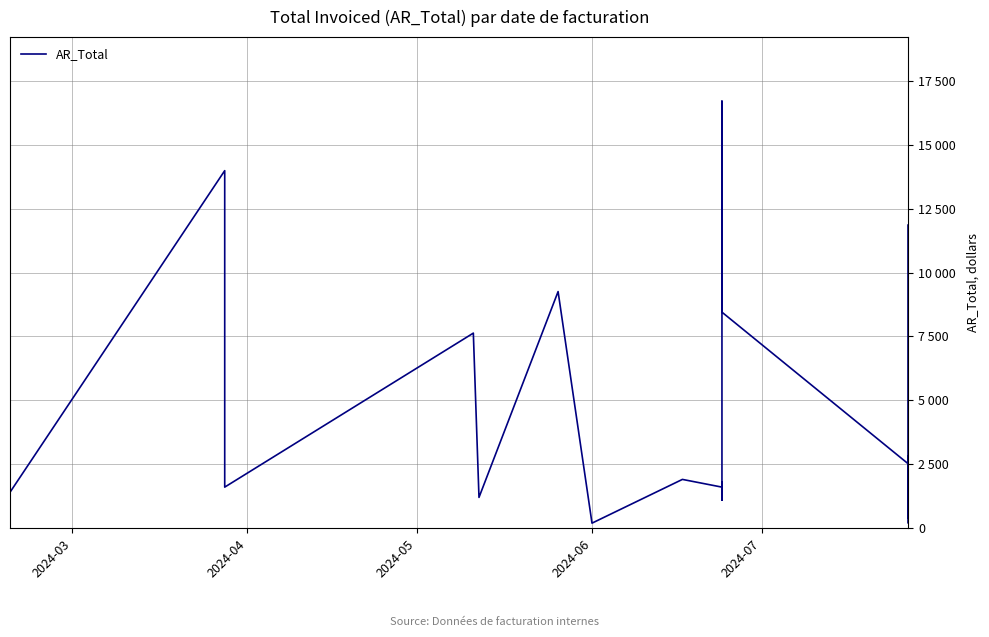

What is the minimum value shown in the chart?

201.2